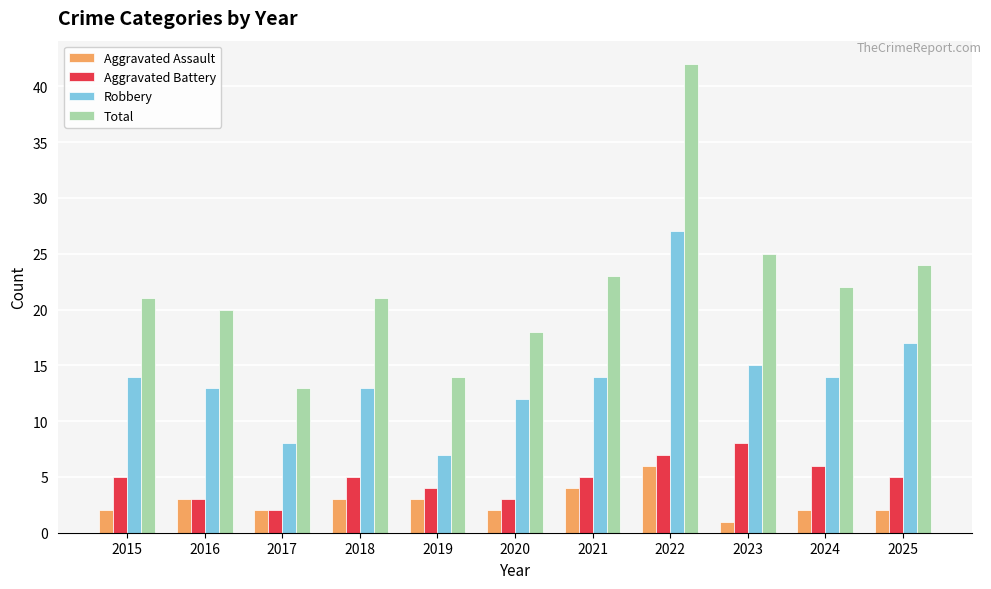

At which label is Robbery closest to 17?

2025